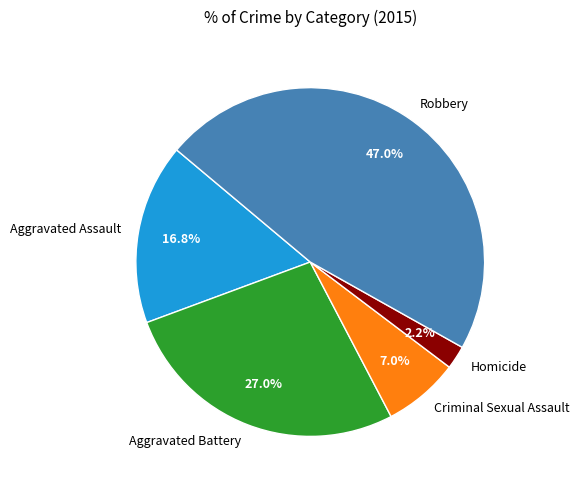

Count the number of slices in the pie.

5